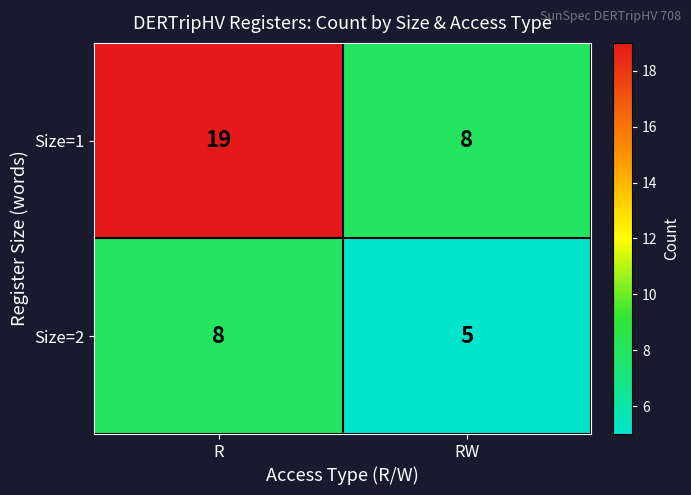

Rank the series by their average value, from highest to lowest.

Size=1, Size=2